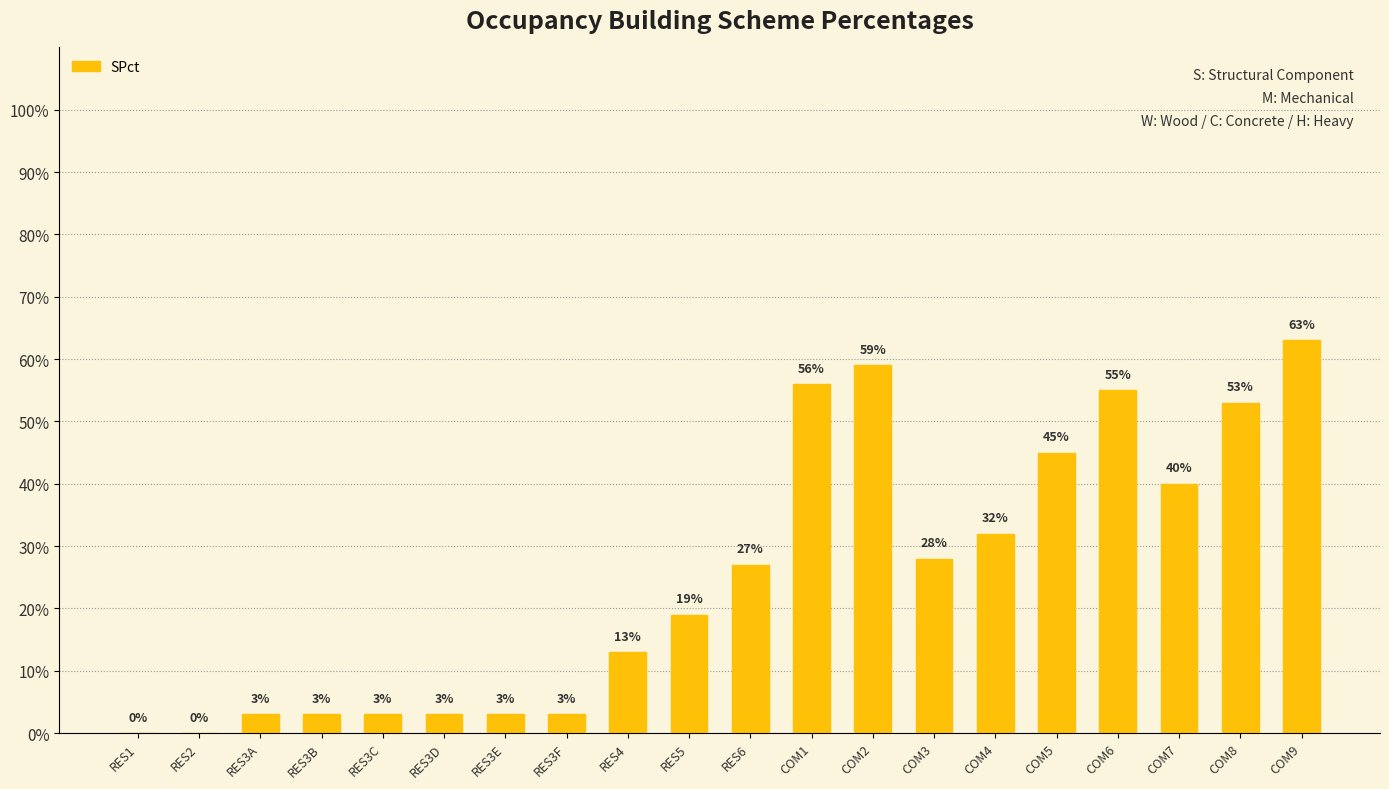

The chart shows a value of 3 at RES3B. True or false?

True